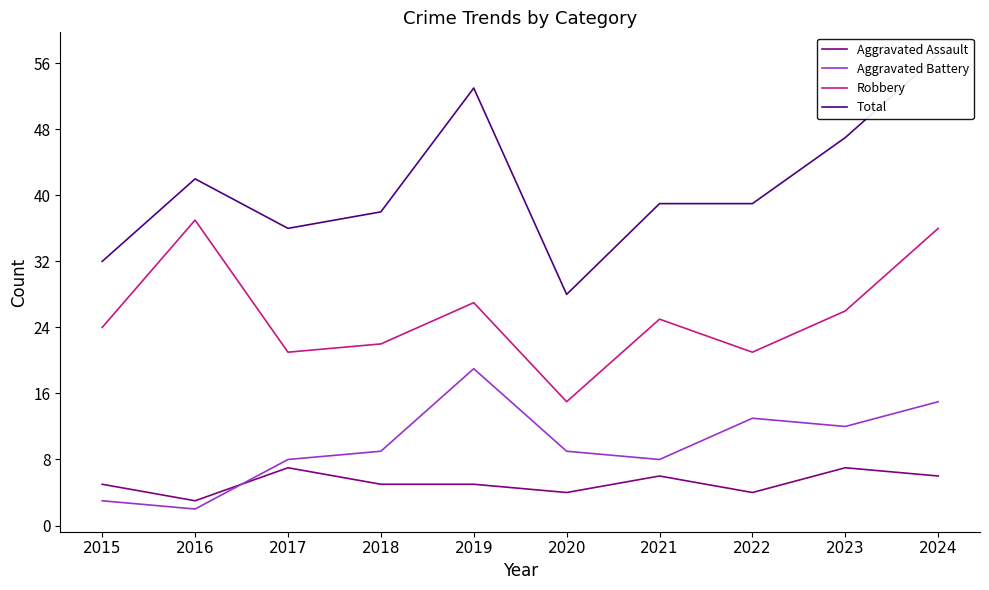

Reading left to right, what are all the values shown in this chart?

Aggravated Assault: 2015=5	2016=3	2017=7	2018=5	2019=5	2020=4	2021=6	2022=4	2023=7	2024=6
Aggravated Battery: 2015=3	2016=2	2017=8	2018=9	2019=19	2020=9	2021=8	2022=13	2023=12	2024=15
Robbery: 2015=24	2016=37	2017=21	2018=22	2019=27	2020=15	2021=25	2022=21	2023=26	2024=36
Total: 2015=32	2016=42	2017=36	2018=38	2019=53	2020=28	2021=39	2022=39	2023=47	2024=57